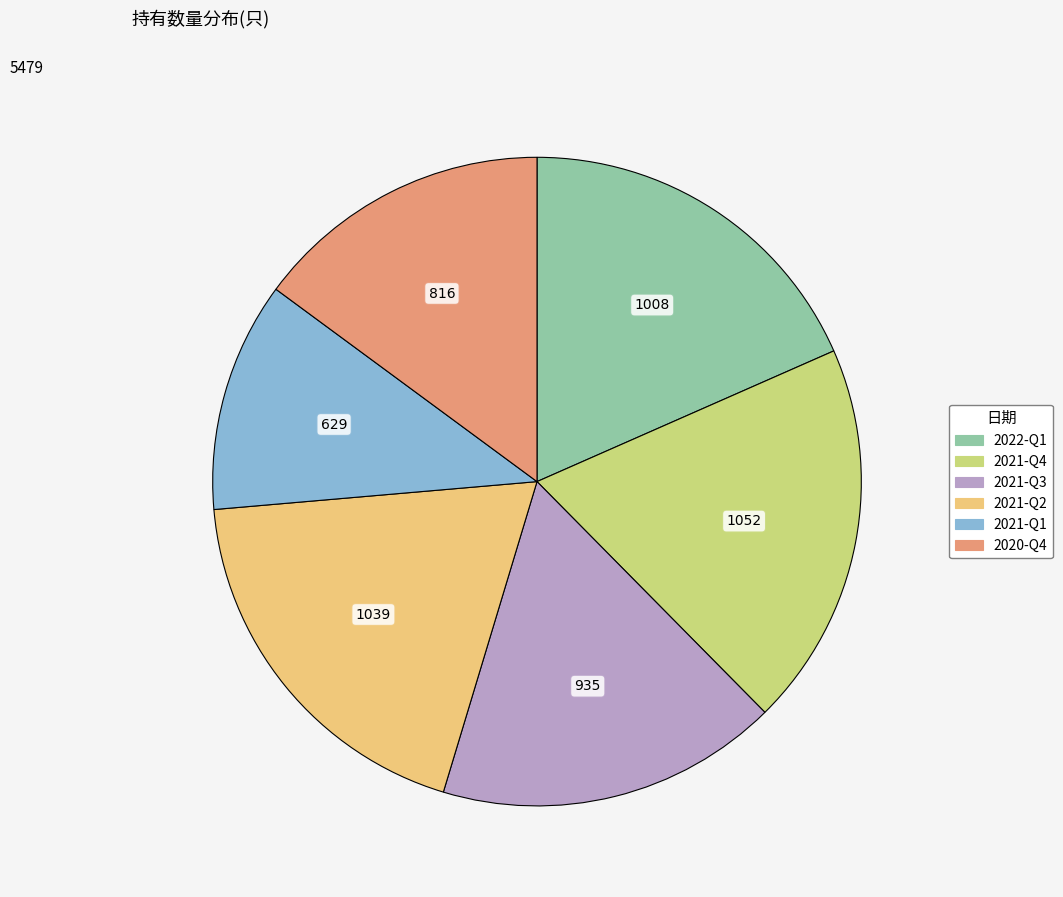

Which category has the smallest portion of the pie?

2021-Q1